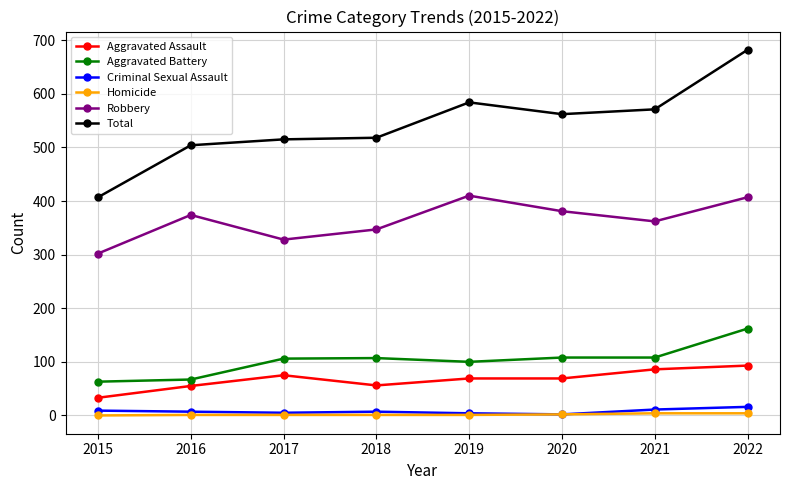

Which series has the widest spread of values?

Total